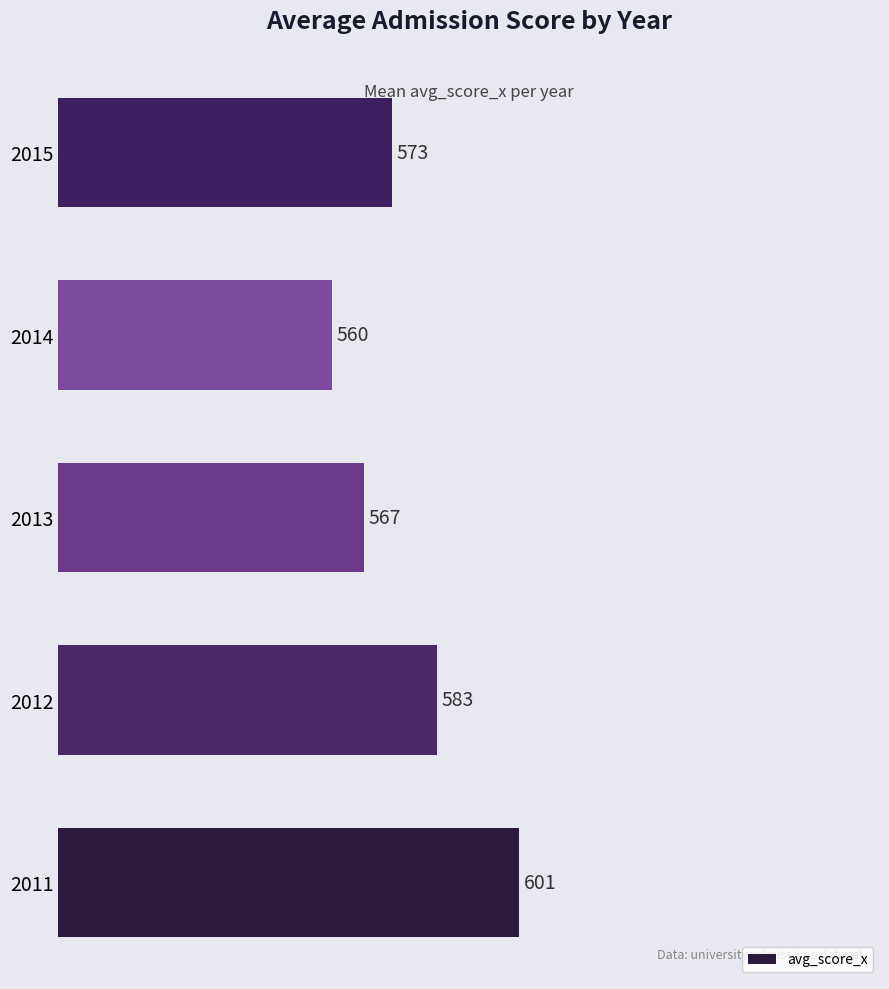

Reading bottom to top, transcribe all the data shown in this chart.

2011=601	2012=583	2013=567	2014=560	2015=573